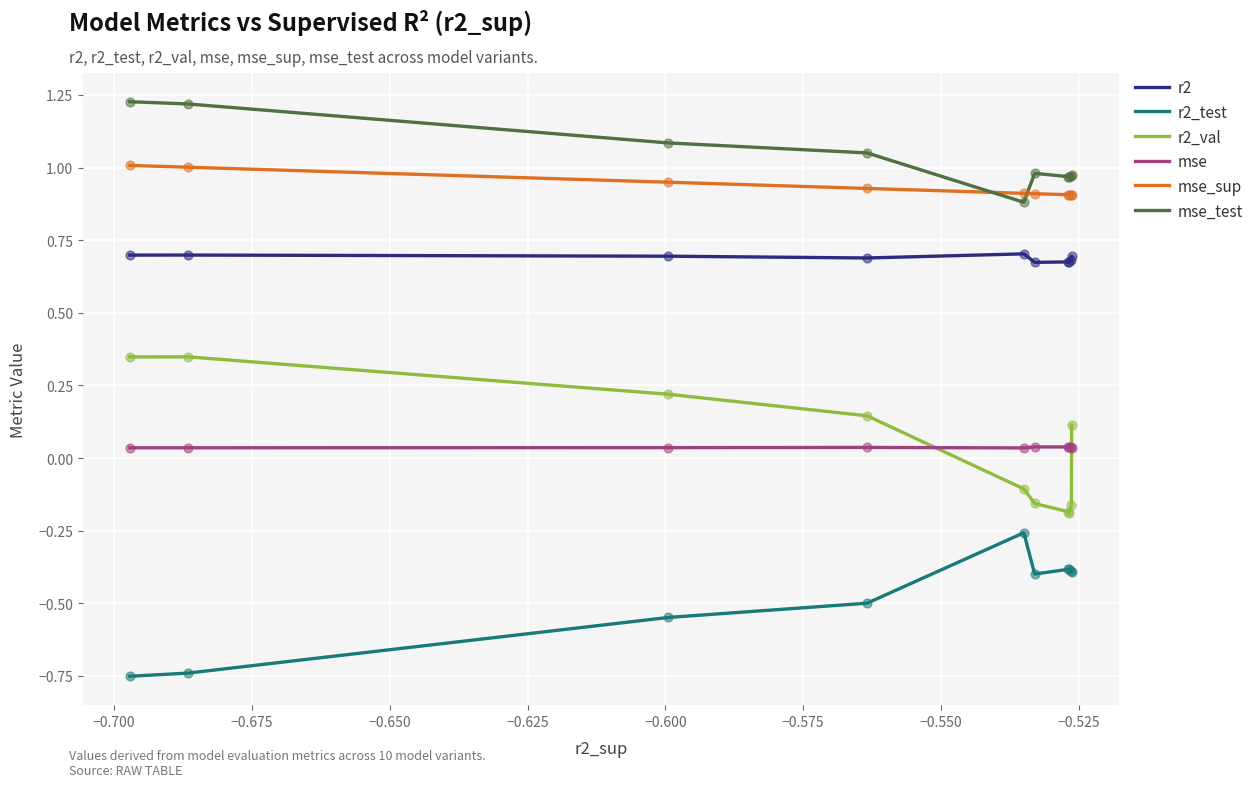

Which series contains the highest Y value?

mse_test